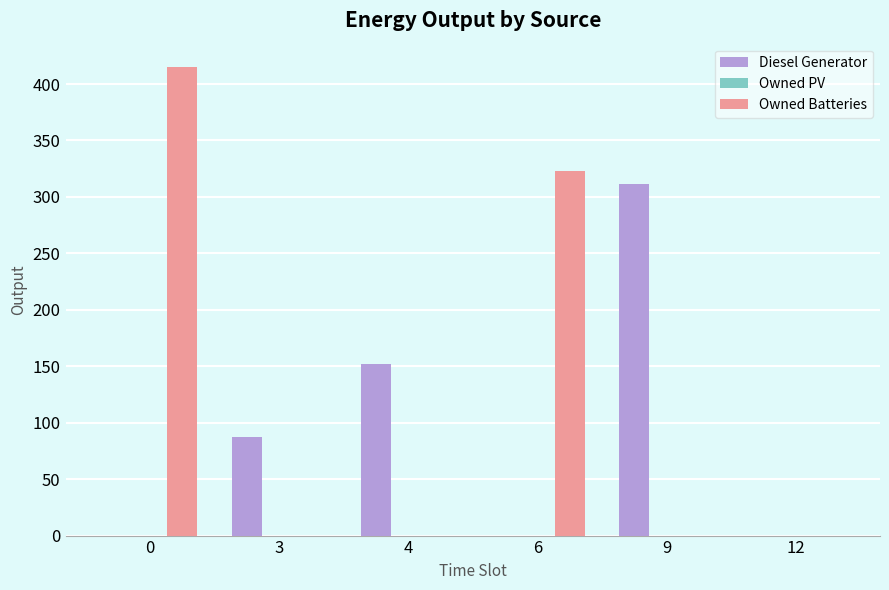

True or false: Owned Batteries has a value of 0 at 12.

True